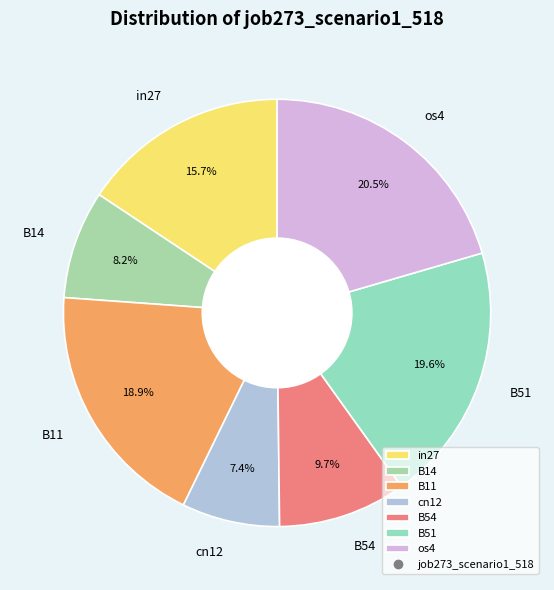

Rank the categories by value from highest to lowest.

os4, B51, B11, in27, B54, B14, cn12